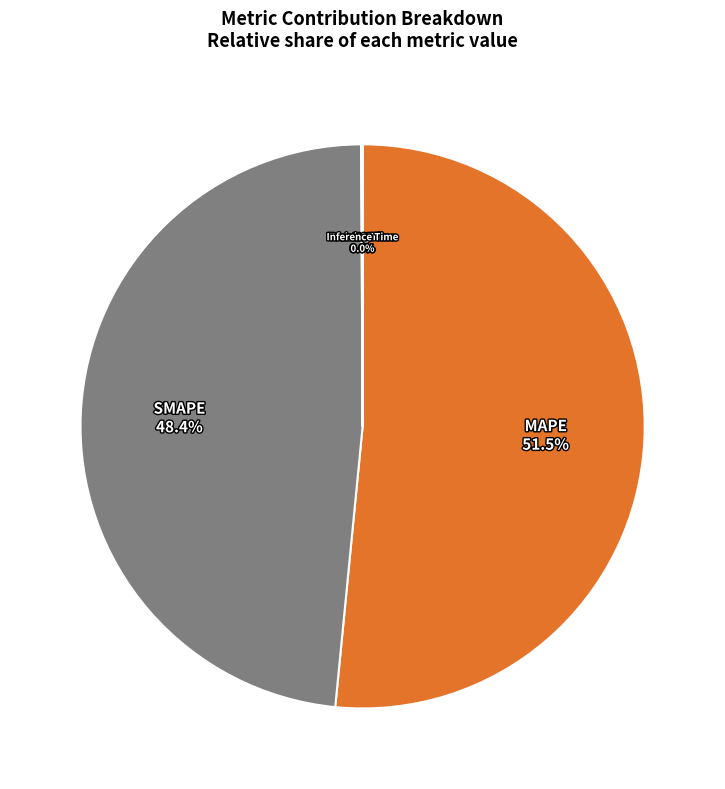

Does MAPE account for over 50% of the chart?

Yes